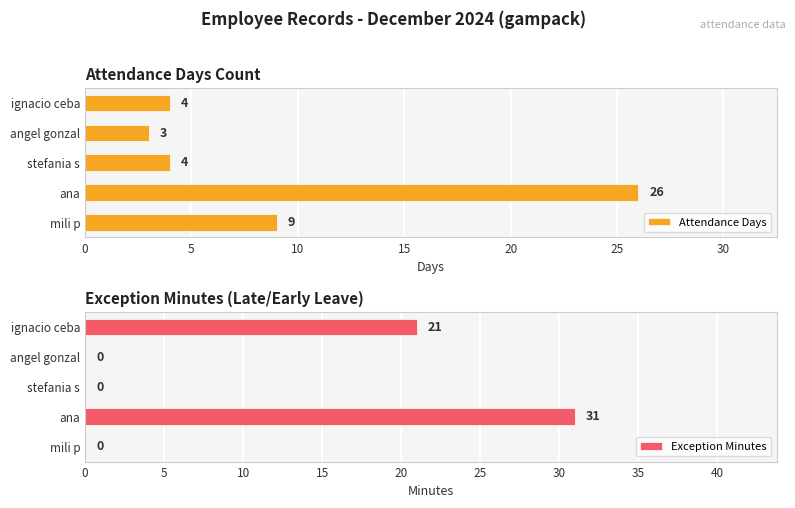

Rank the categories by Attendance Days value from highest to lowest.

5, 0, 10, 20, 15